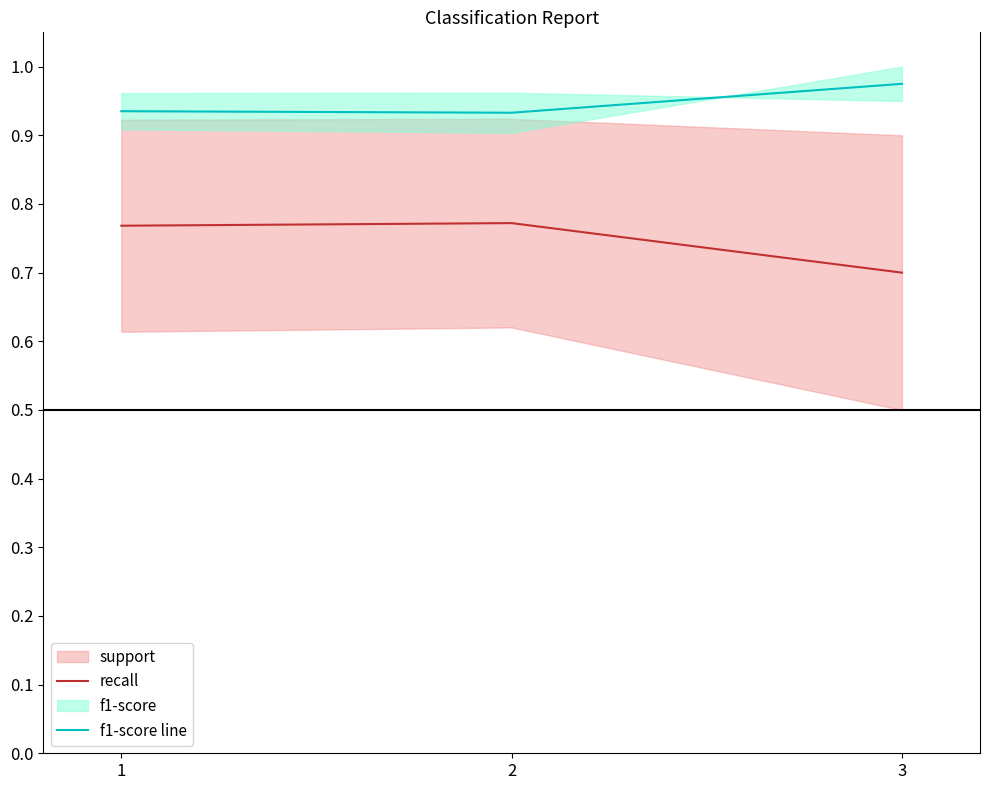

Between 1 and 3, which series saw the biggest shift?

recall